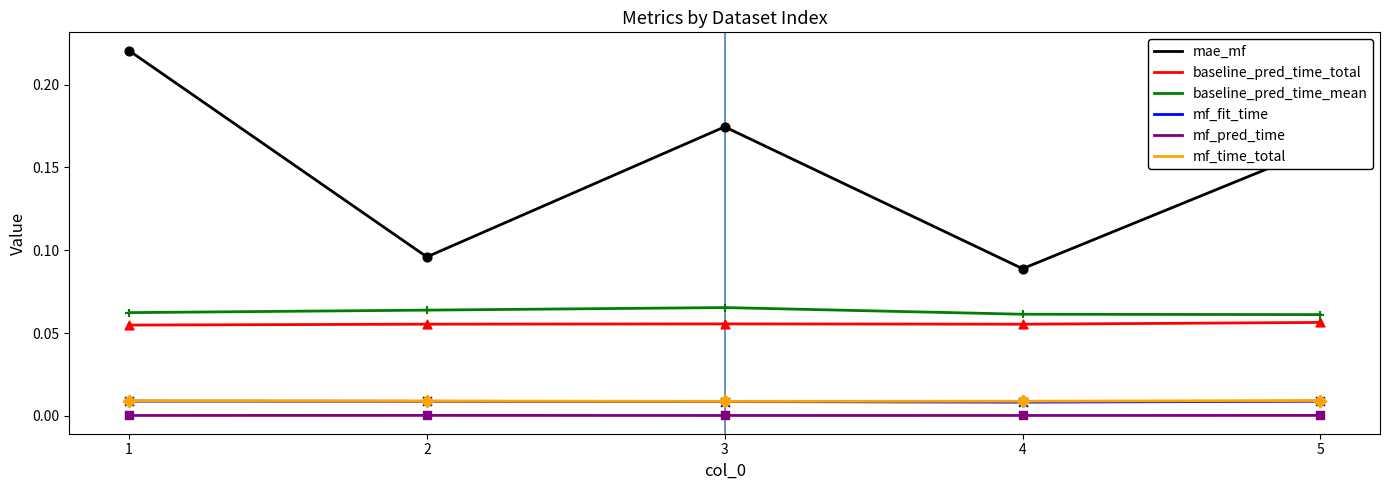

Which series has the largest range (max minus min)?

mae_mf